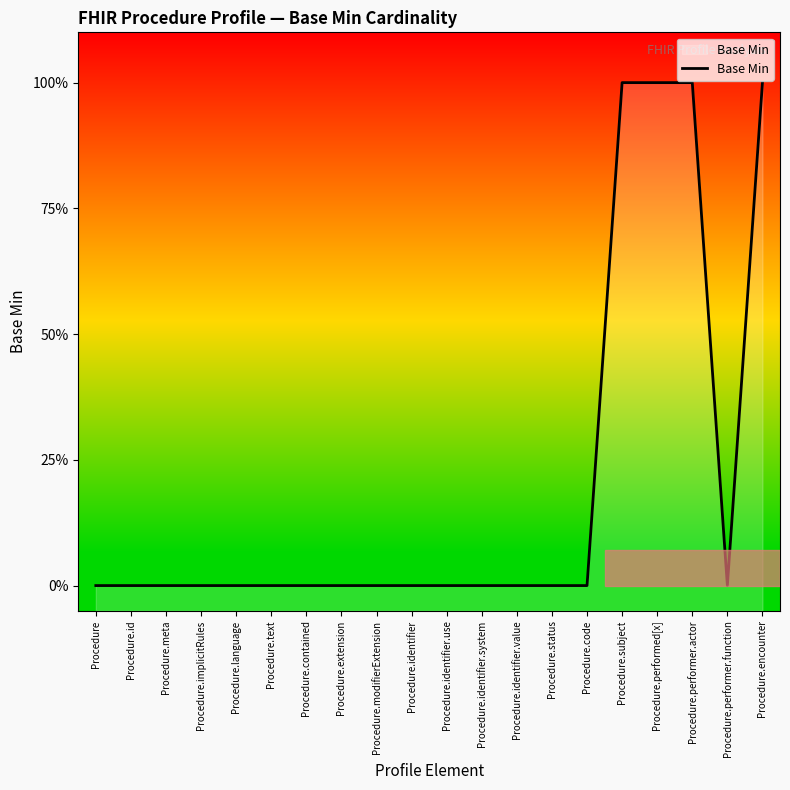

List the labels in order of value, smallest first.

Procedure, Procedure.id, Procedure.meta, Procedure.implicitRules, Procedure.language, Procedure.text, Procedure.contained, Procedure.extension, Procedure.modifierExtension, Procedure.identifier, Procedure.identifier.use, Procedure.identifier.system, Procedure.identifier.value, Procedure.status, Procedure.code, Procedure.performer.function, Procedure.subject, Procedure.performed[x], Procedure.performer.actor, Procedure.encounter